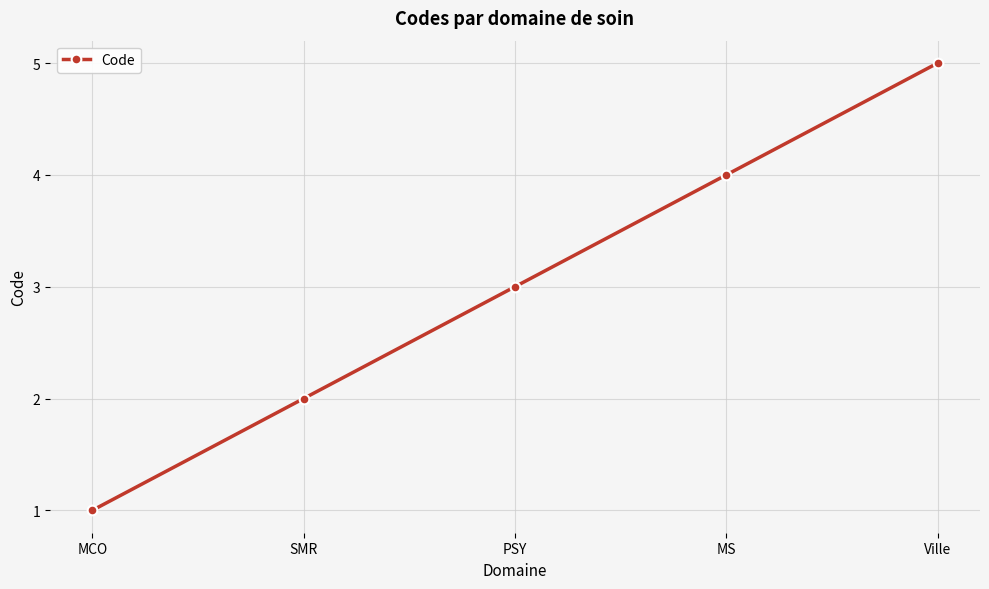

Read the value at Ville.

5